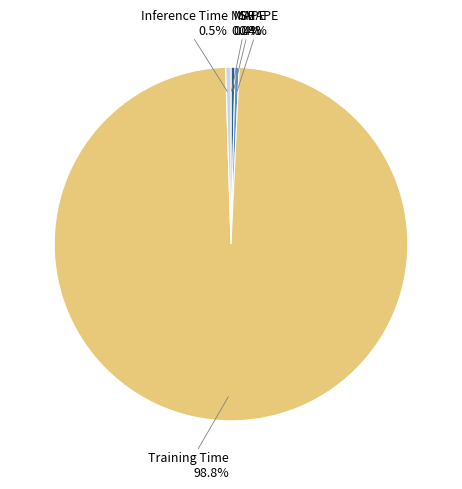

How many slices are in this pie chart?

5